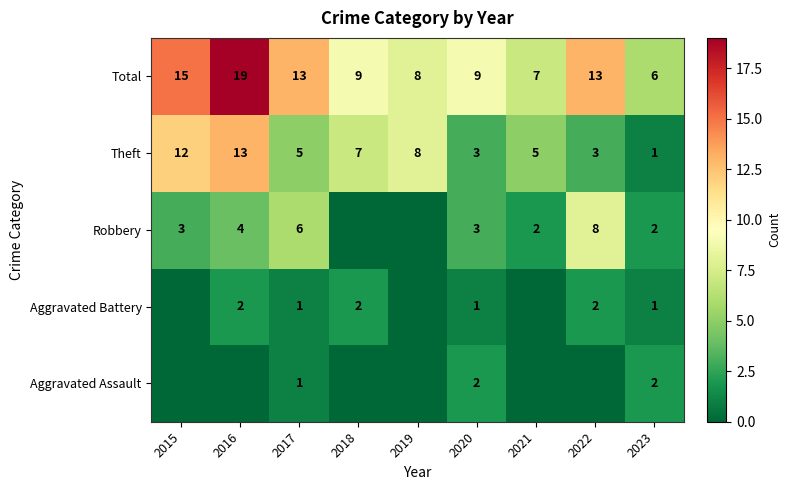

What is the sum of the Robbery values at 2017 and 2022?

14